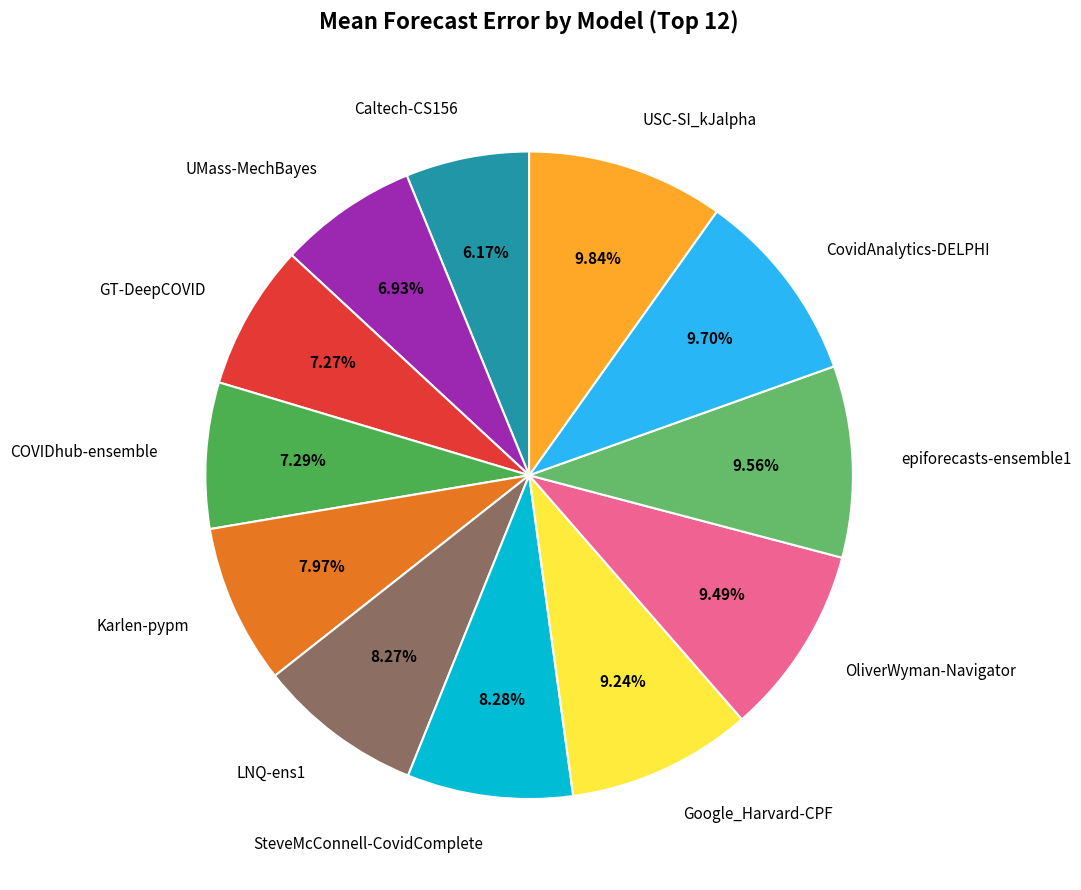

The OliverWyman-Navigator slice represents 19% of the pie. True or false?

False